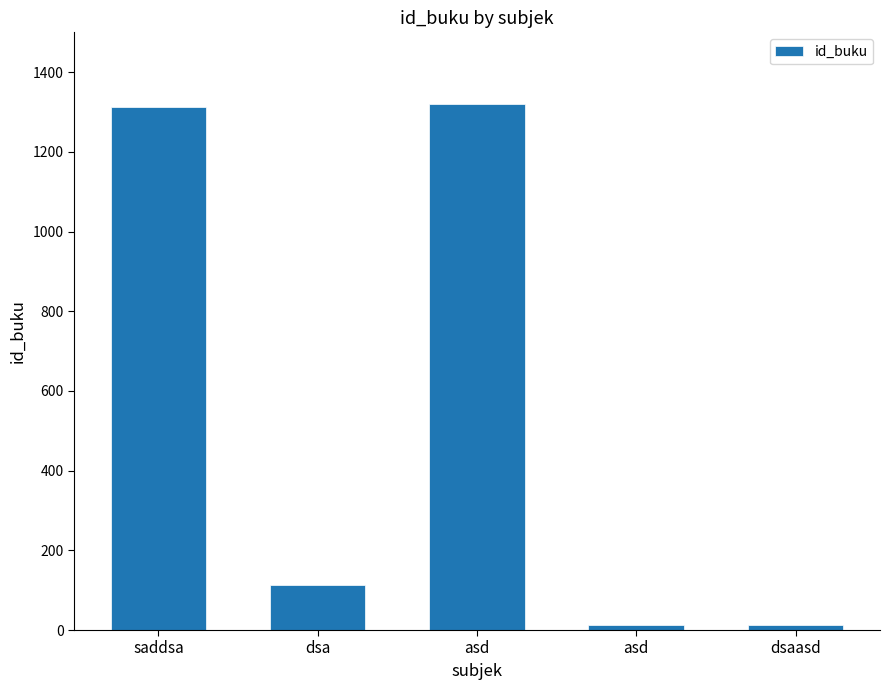

Reading left to right, transcribe all the data shown in this chart.

saddsa=1312	dsa=113	asd=1321	asd=13	dsaasd=13